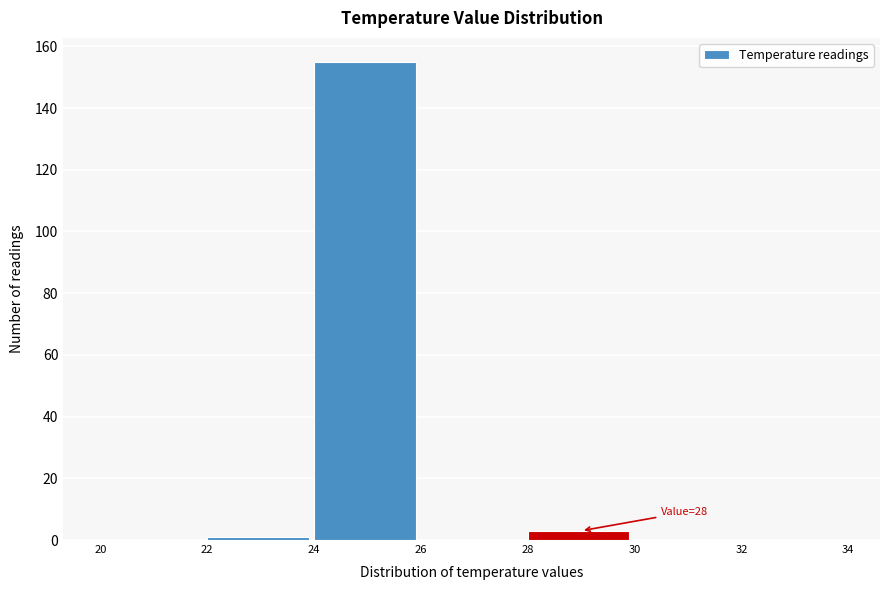

Over which range of the x-axis is the bar tallest?

24 to 26